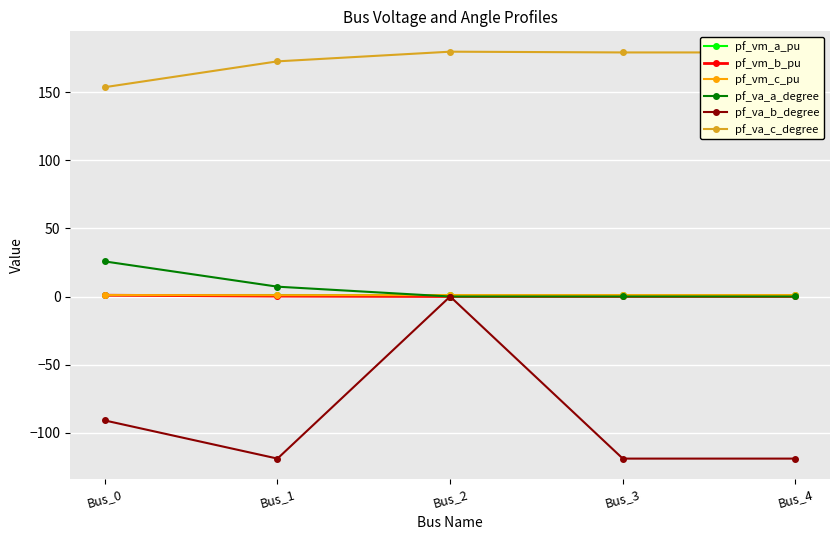

Count the number of categories in the chart.

5